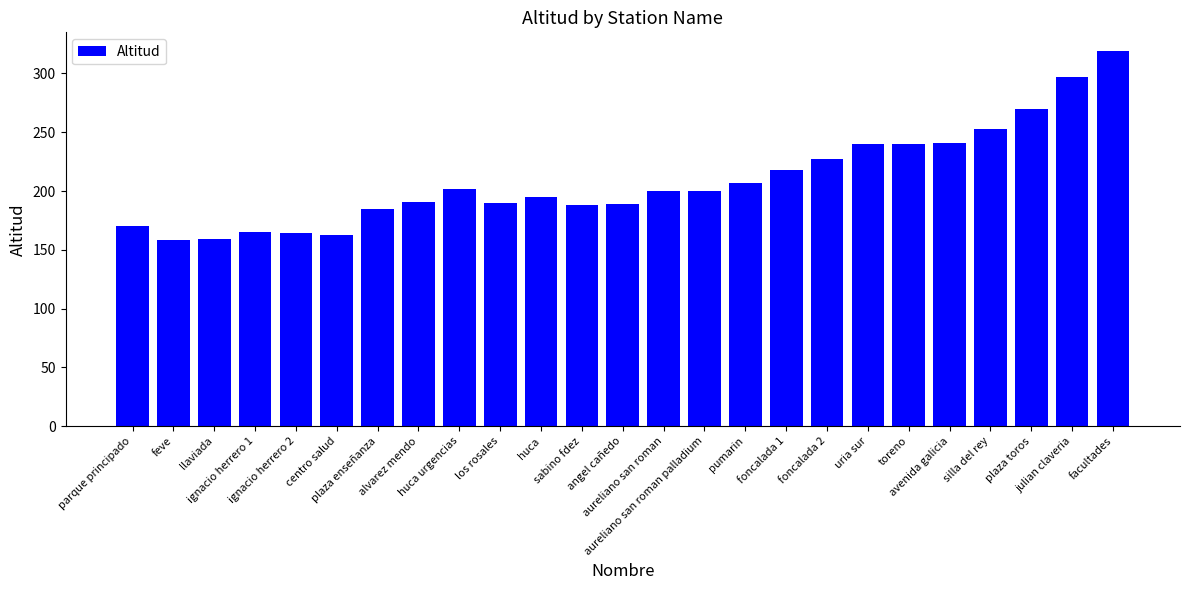

What is the difference between the second highest and minimum values?

139